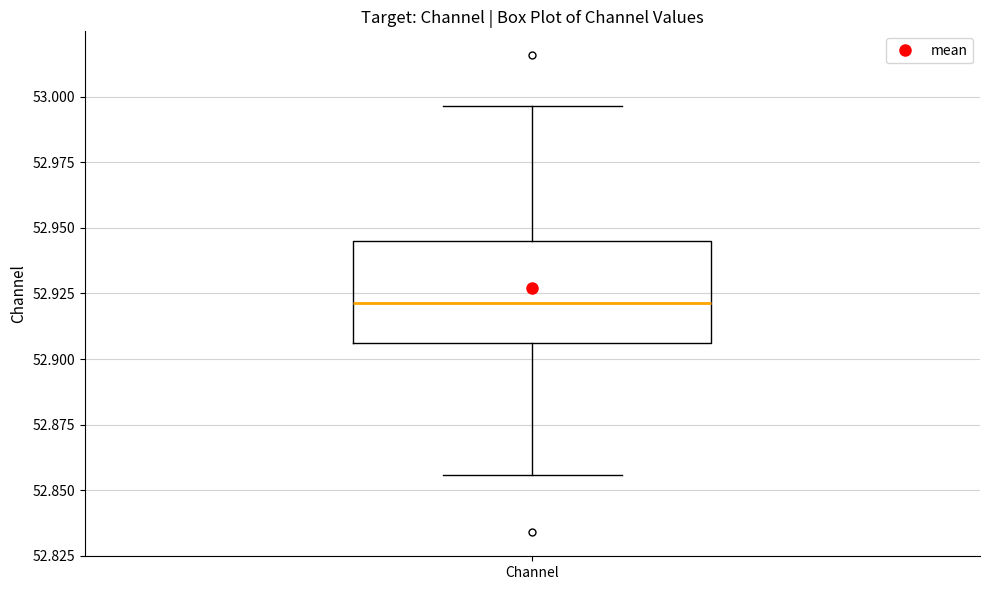

Read this box plot against the y-axis: the position of the median line, the range covered by the box, and the ends of both whiskers. The values are not printed on the chart, so give them approximately, as read against the axis.

median 52.920, box 52.905 to 52.945, whiskers 52.855 to 52.995